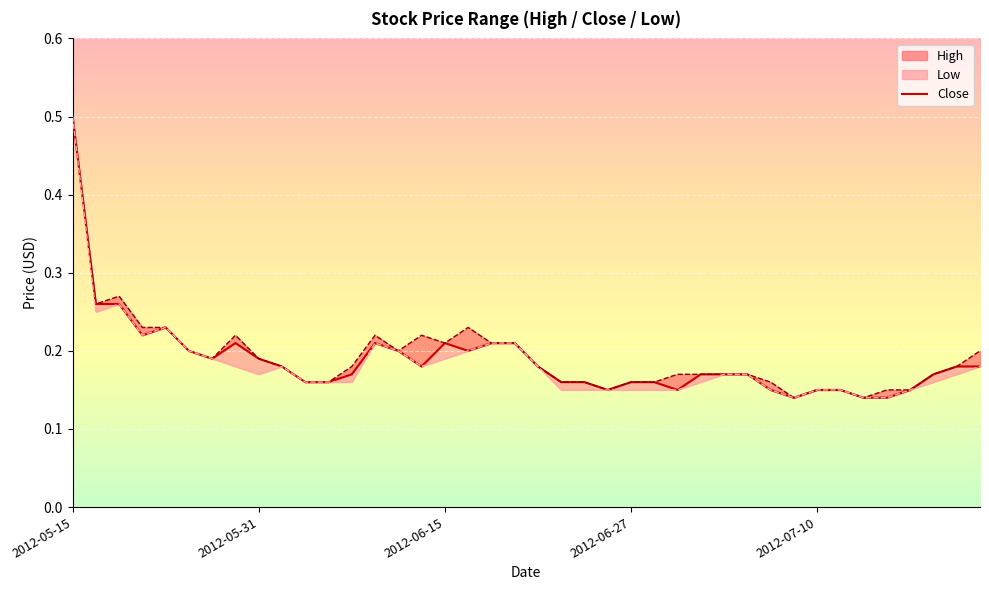

Which has a higher value, 2012-05-31 or 11?

2012-05-31